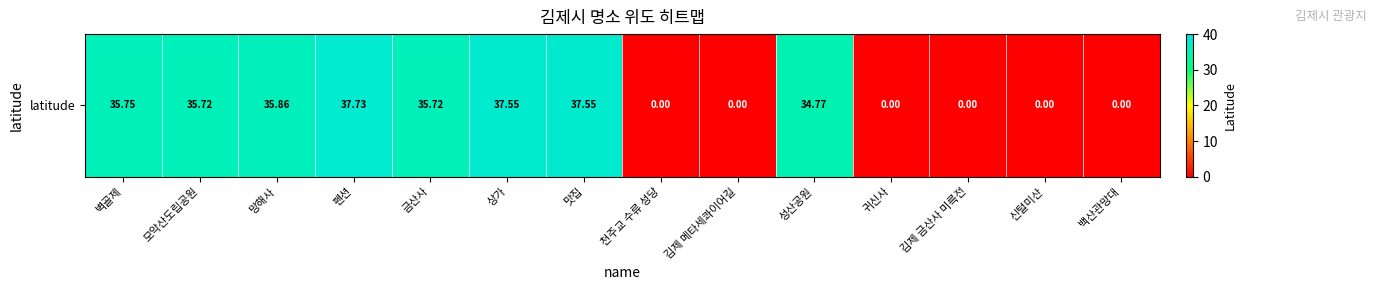

Rank the categories by value from highest to lowest.

펜션, 맛집, 상가, 망해사, 벽골제, 모악산도립공원, 금산사, 성산공원, 천주교 수류 성당, 김제 메타세콰이어길, 귀신사, 김제 금산사 미륵전, 신털미산, 백산관망대